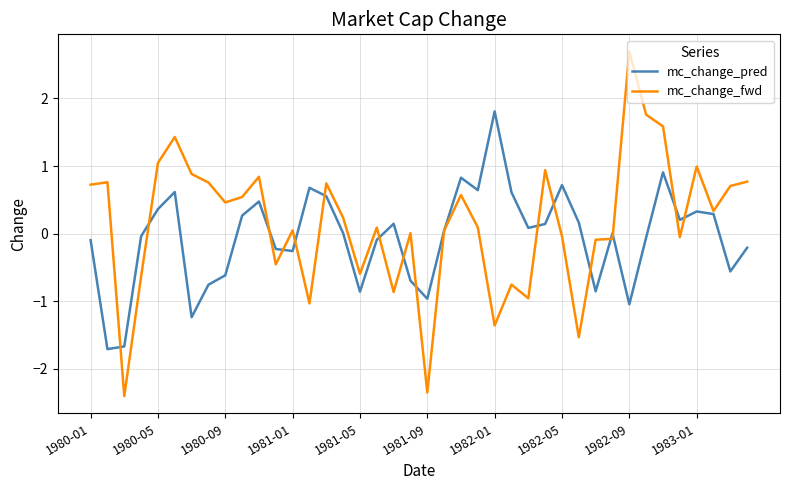

How many lines are shown in the chart?

2